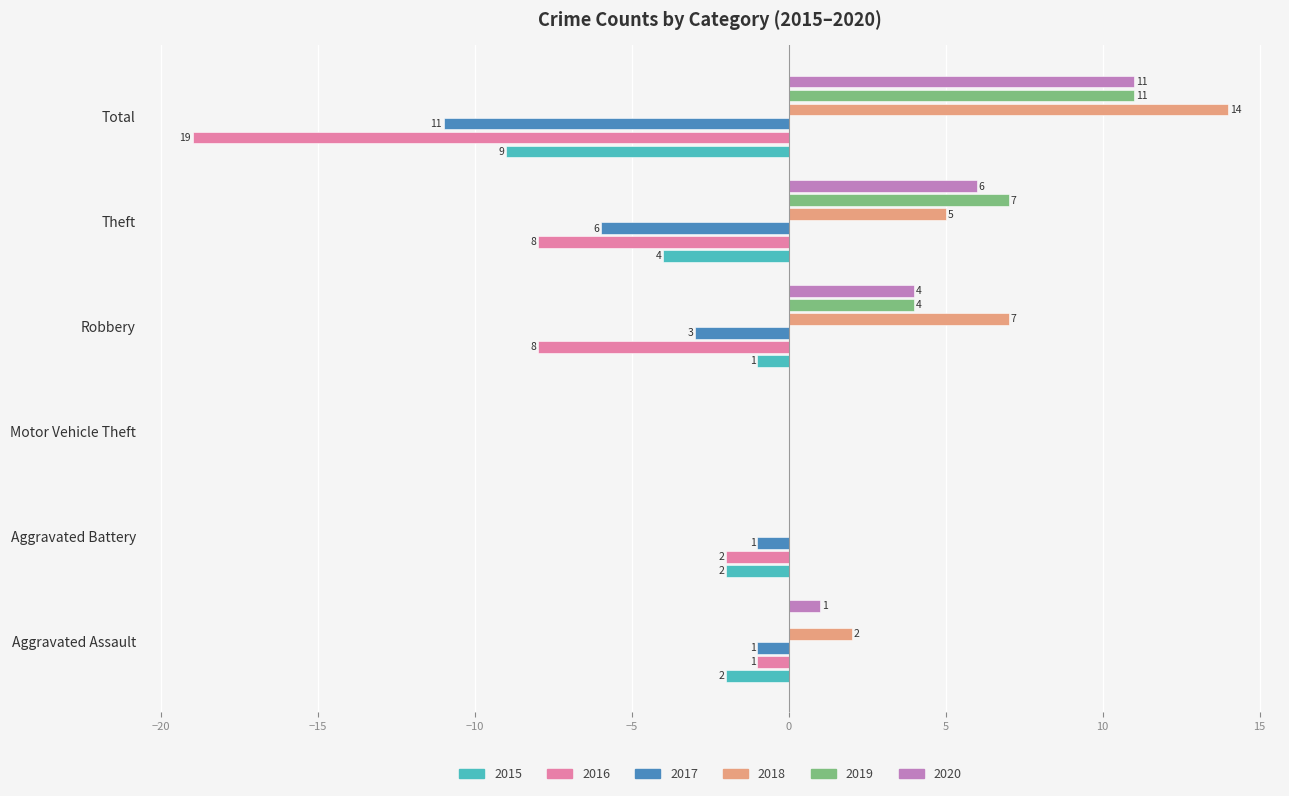

Which series has the largest total across all categories?

2018